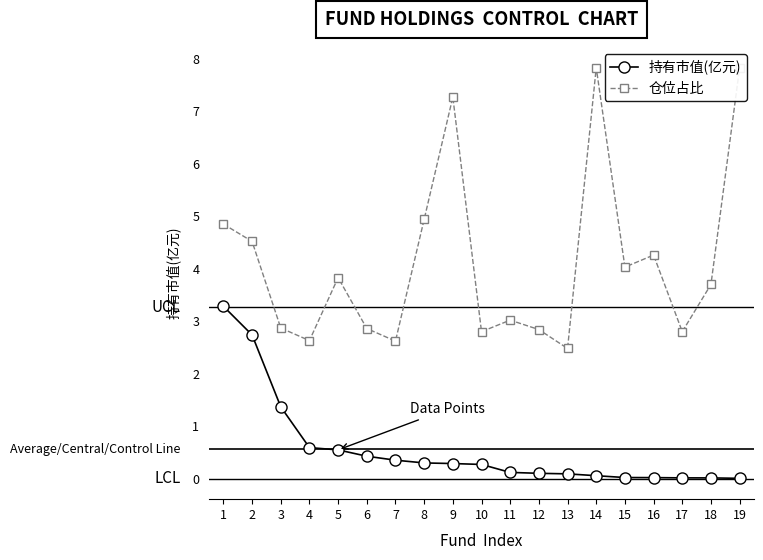

What is the average value of the 仓位占比 series?

4.1